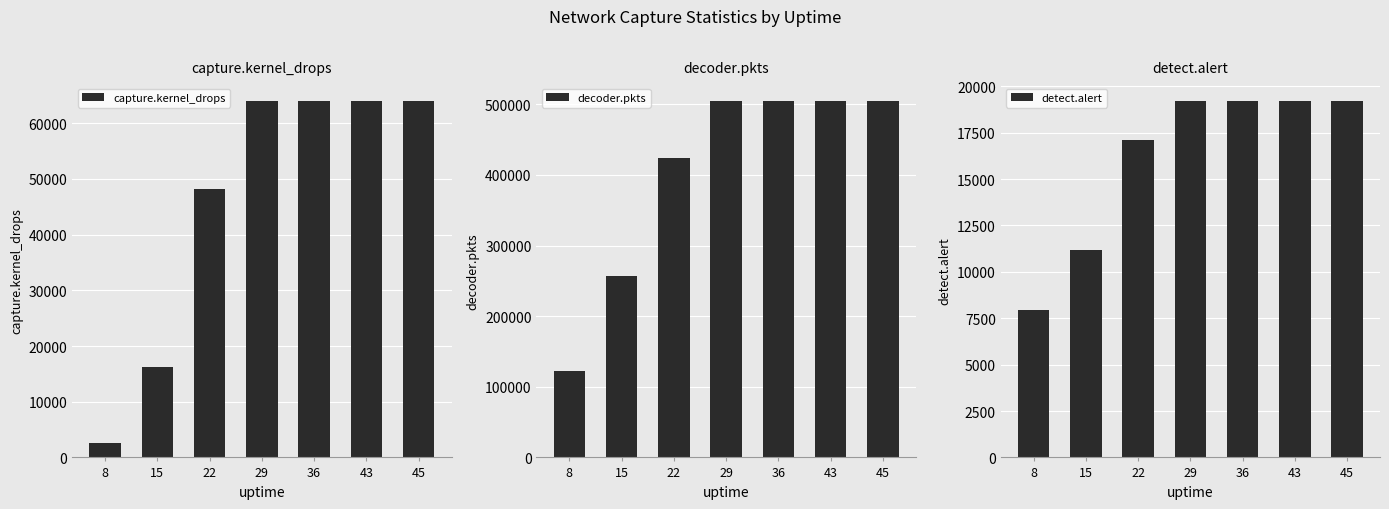

The decoder.pkts series shows 504806 at 29. True or false?

True